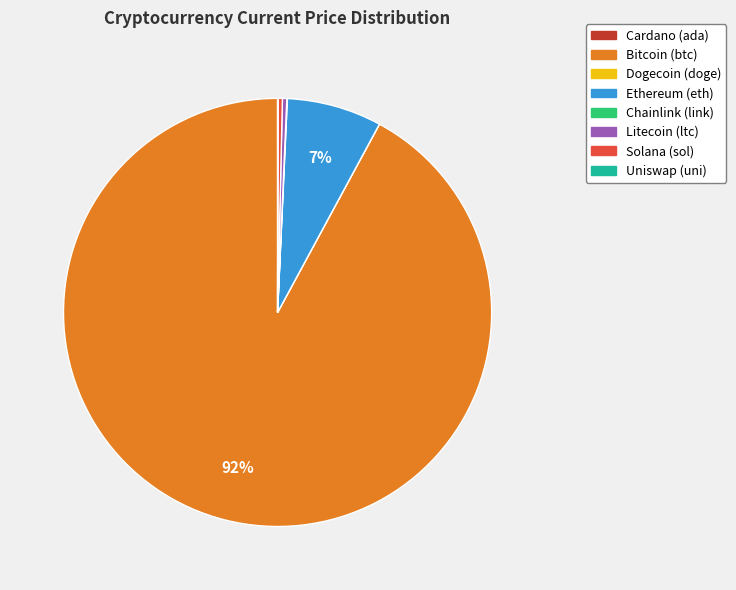

Do Ethereum (eth) and Litecoin (ltc) together represent more than half of the pie?

No